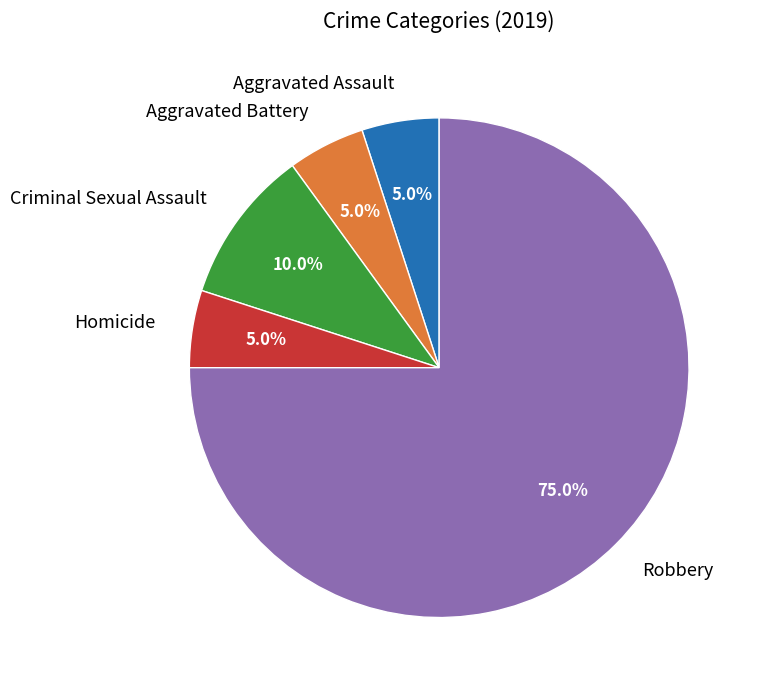

Which category accounts for the majority?

Robbery